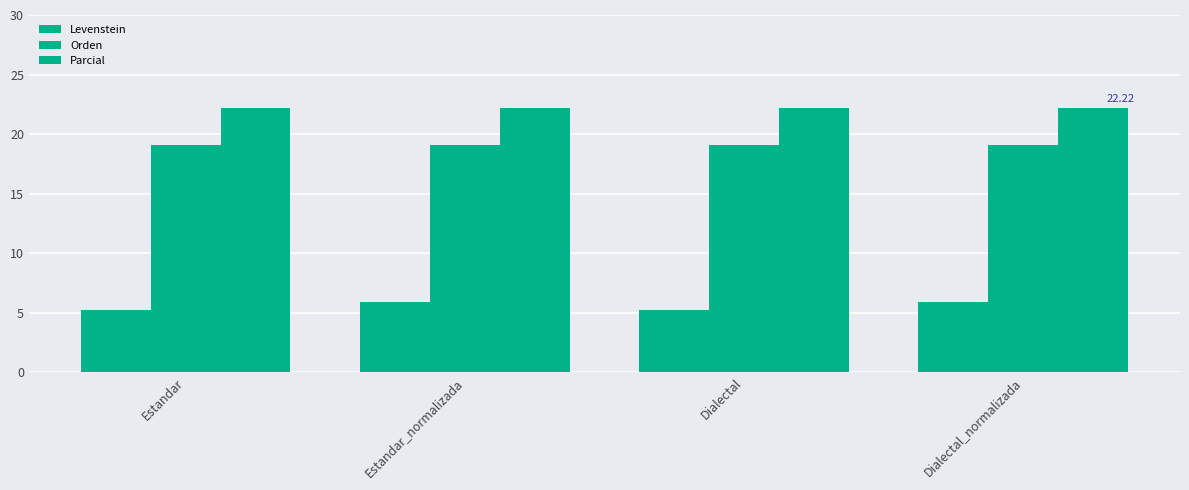

Between Dialectal and Dialectal_normalizada, which is larger?

Dialectal_normalizada